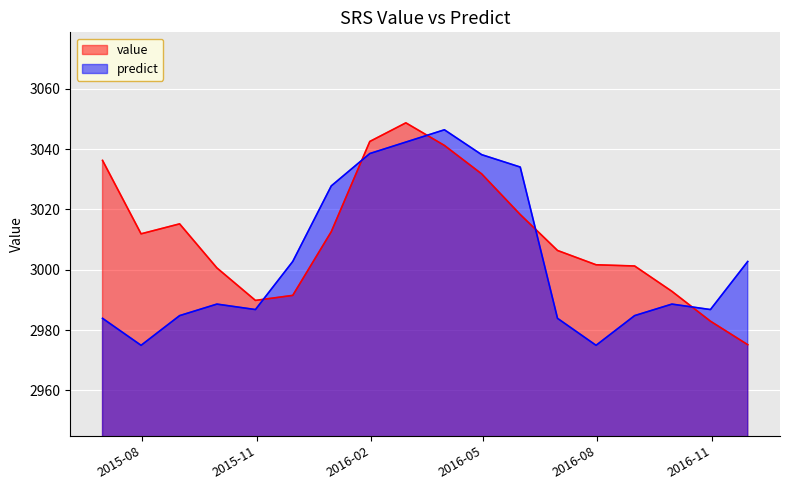

How many lines are shown in the chart?

2